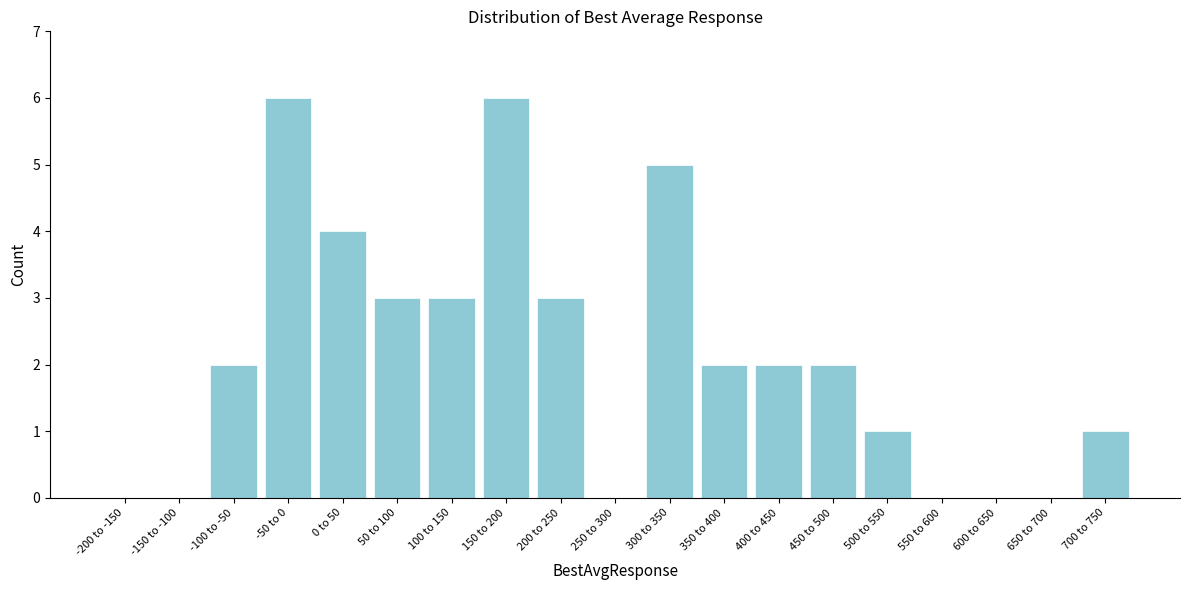

Reading right to left, what are all the values shown in this chart?

700 to 750=1	650 to 700=0	600 to 650=0	550 to 600=0	500 to 550=1	450 to 500=2	400 to 450=2	350 to 400=2	300 to 350=5	250 to 300=0	200 to 250=3	150 to 200=6	100 to 150=3	50 to 100=3	0 to 50=4	-50 to 0=6	-100 to -50=2	-150 to -100=0	-200 to -150=0